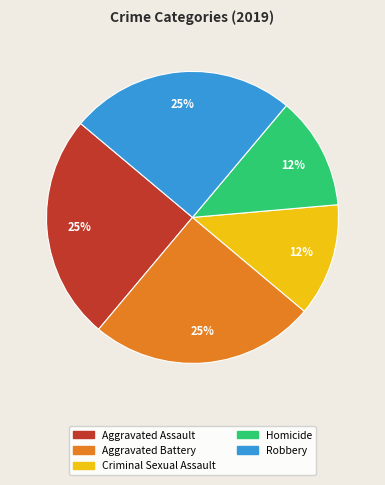

True or false: Homicide accounts for 4% of the total.

False